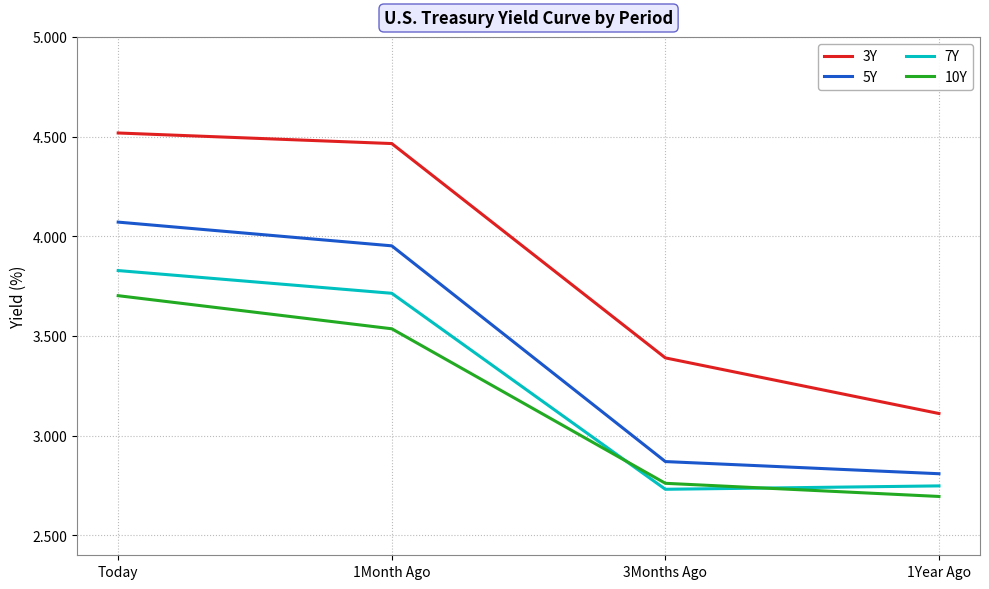

What is the average value of the 3Y series?

3.9